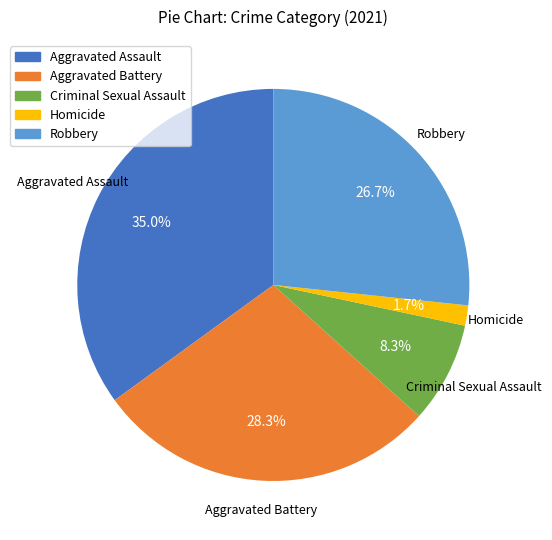

To the nearest percent, what portion does Homicide represent?

2%